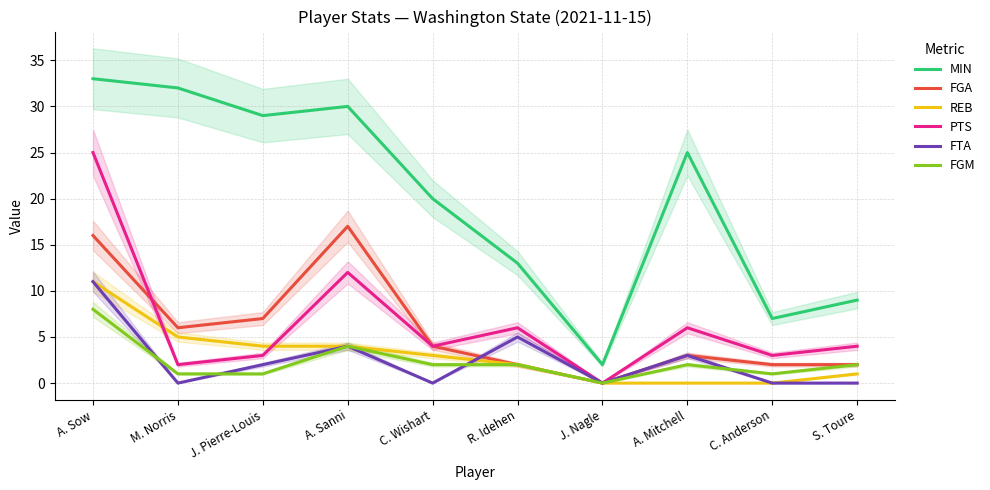

How many data points in REB are less than 3?

5